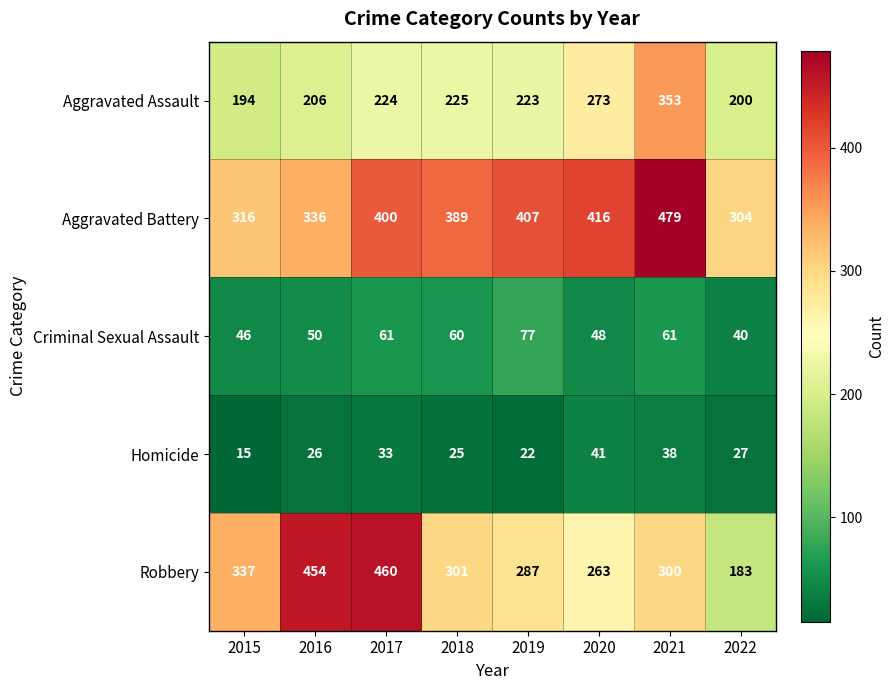

Is it true that Homicide equals 41 at 2022?

False